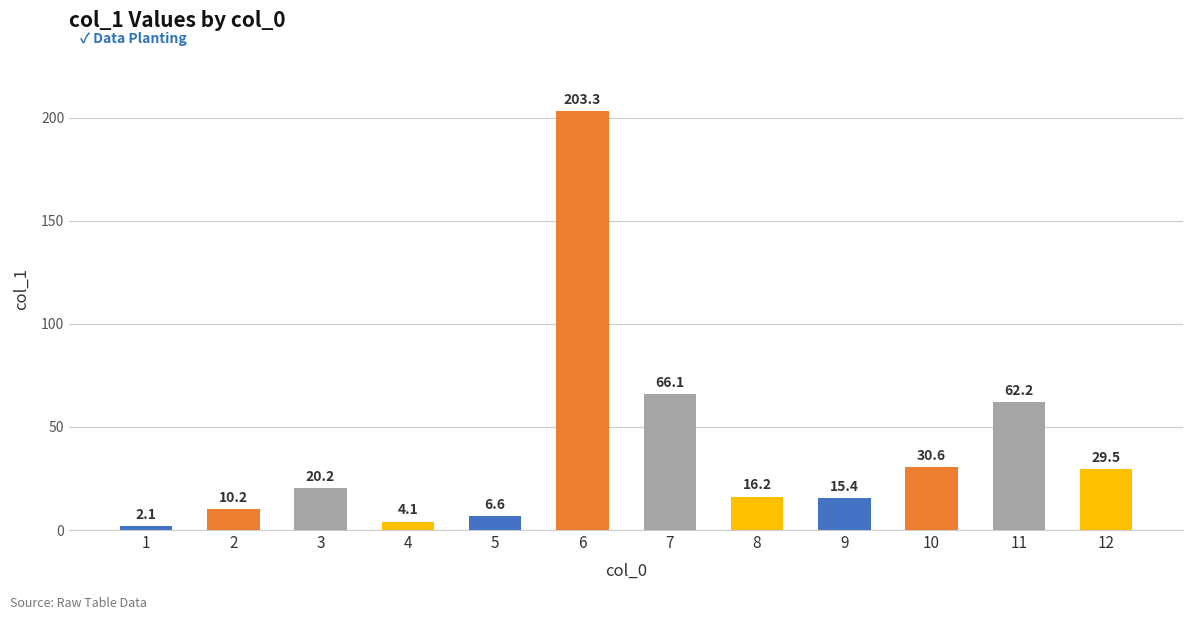

How many bars are there in total?

12